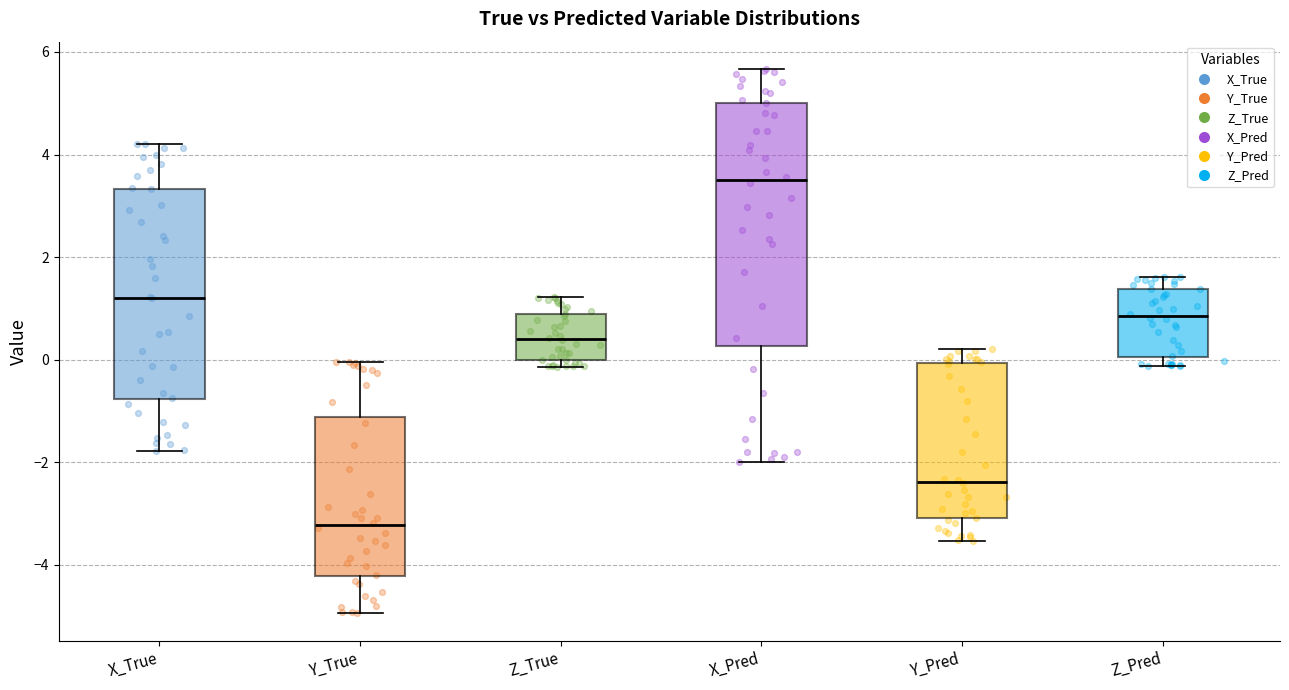

Which box is the tallest, from its lower edge to its upper edge?

X_Pred